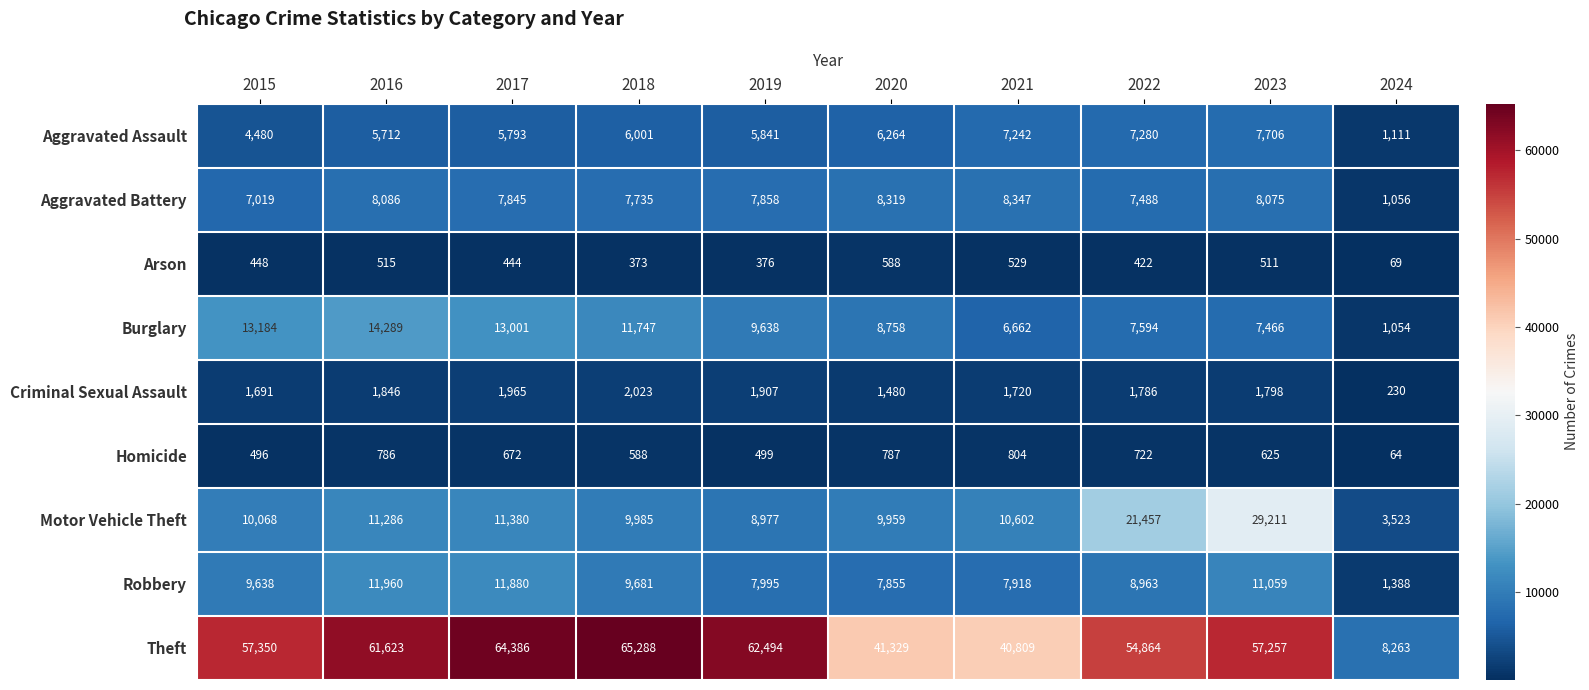

What is the difference between the highest and lowest values at 2020?

40741